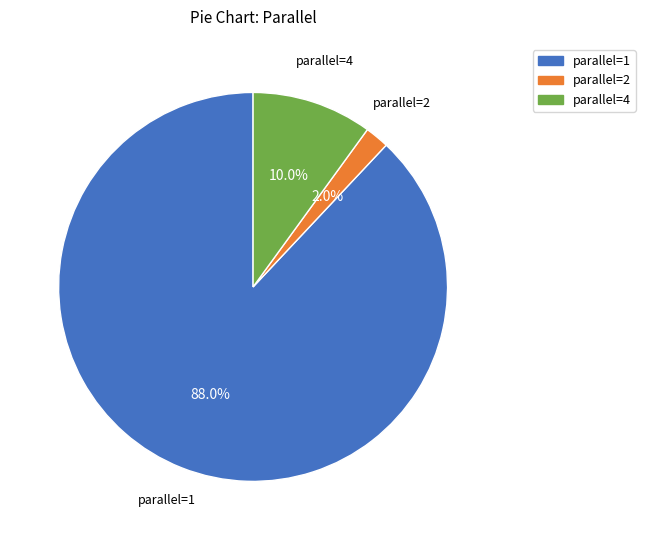

Does parallel=1 represent more than half of the total?

Yes